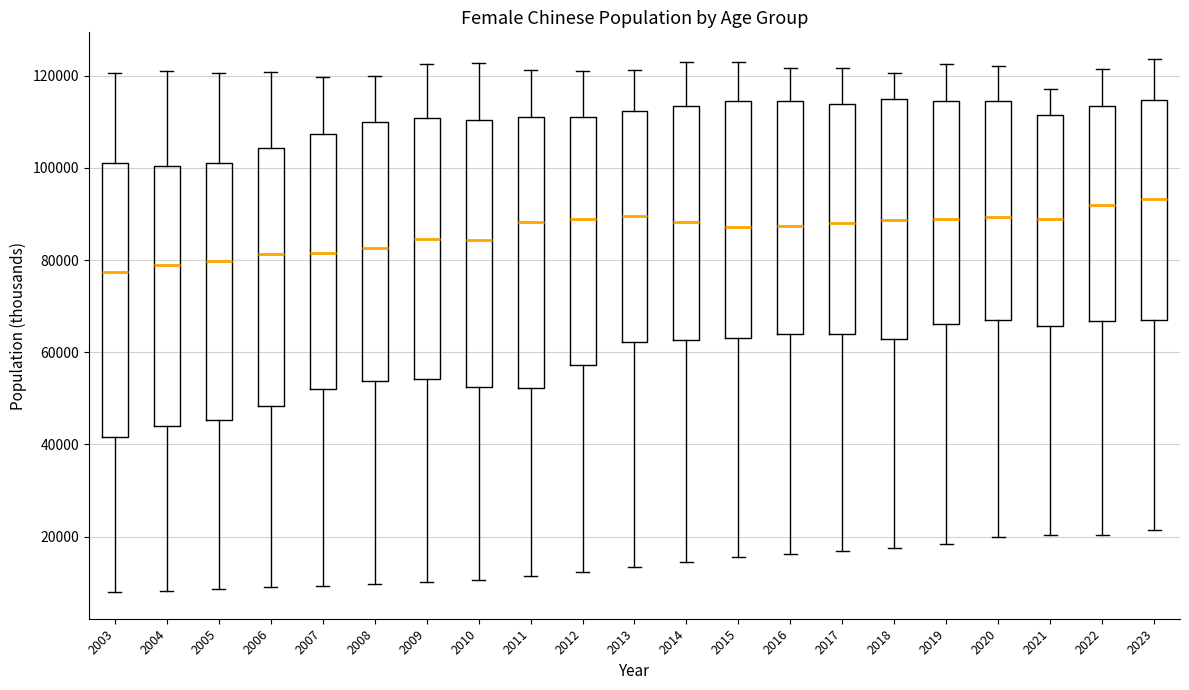

Reading left to right, read every box against the y-axis: the position of its median line, the range the box covers, and the ends of its whiskers. The values are not printed on the chart, so give them approximately, as read against the axis.

2003: median 78000, box 42000 to 102000, whiskers 8000 to 120000
2004: median 78000, box 44000 to 100000, whiskers 8000 to 122000
2005: median 80000, box 46000 to 100000, whiskers 8000 to 120000
2006: median 82000, box 48000 to 104000, whiskers 8000 to 120000
2007: median 82000, box 52000 to 108000, whiskers 10000 to 120000
2008: median 82000, box 54000 to 110000, whiskers 10000 to 120000
2009: median 84000, box 54000 to 110000, whiskers 10000 to 122000
2010: median 84000, box 52000 to 110000, whiskers 10000 to 122000
2011: median 88000, box 52000 to 110000, whiskers 12000 to 122000
2012: median 88000, box 58000 to 112000, whiskers 12000 to 120000
2013: median 90000, box 62000 to 112000, whiskers 14000 to 122000
2014: median 88000, box 62000 to 114000, whiskers 14000 to 122000
2015: median 88000, box 64000 to 114000, whiskers 16000 to 122000
2016: median 88000, box 64000 to 114000, whiskers 16000 to 122000
2017: median 88000, box 64000 to 114000, whiskers 16000 to 122000
2018: median 88000, box 62000 to 114000, whiskers 18000 to 120000
2019: median 88000, box 66000 to 114000, whiskers 18000 to 122000
2020: median 90000, box 66000 to 114000, whiskers 20000 to 122000
2021: median 88000, box 66000 to 112000, whiskers 20000 to 118000
2022: median 92000, box 66000 to 114000, whiskers 20000 to 122000
2023: median 94000, box 68000 to 114000, whiskers 22000 to 124000